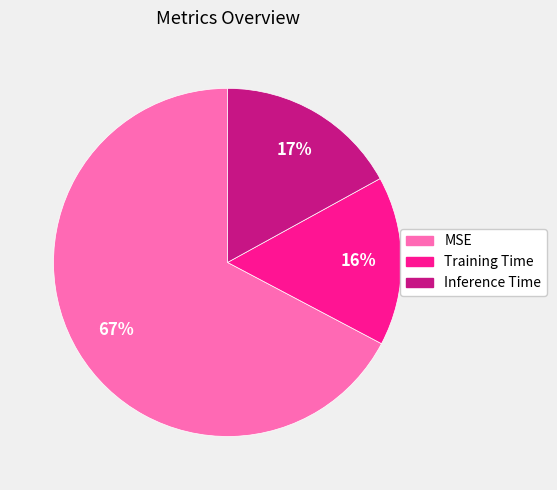

What is the smallest slice in the pie chart?

Training Time